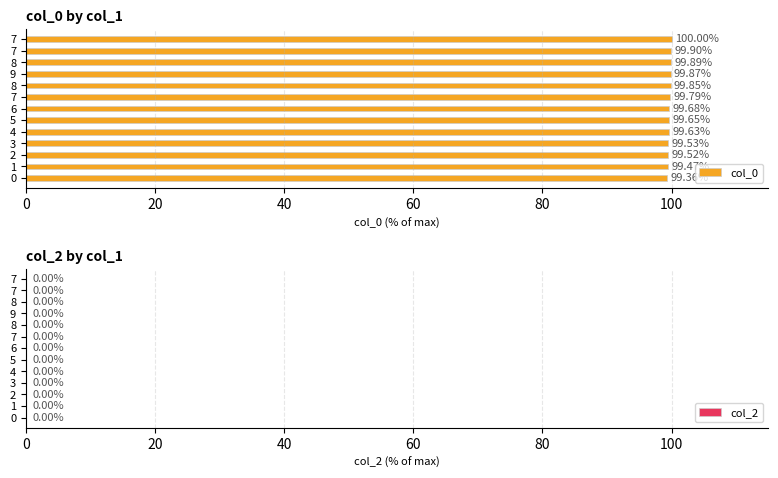

Count the number of data series in this chart.

1